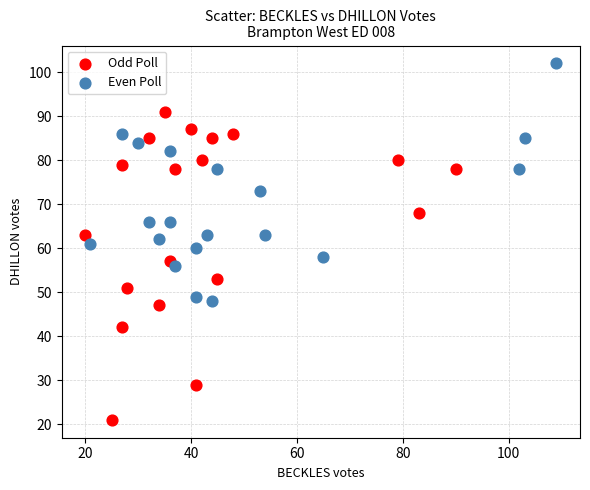

Which series contains the highest Y value?

Even Poll